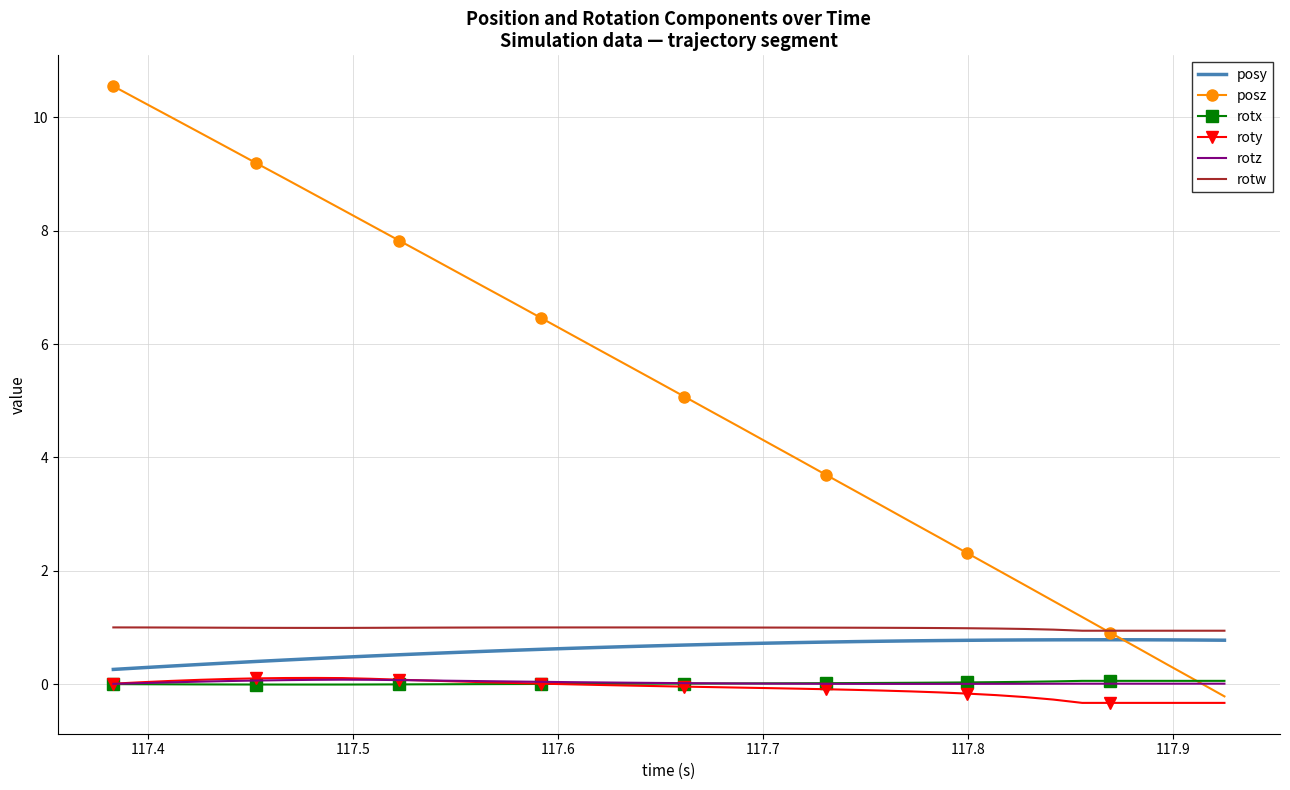

True or false: rotz and posy intersect in this chart.

False